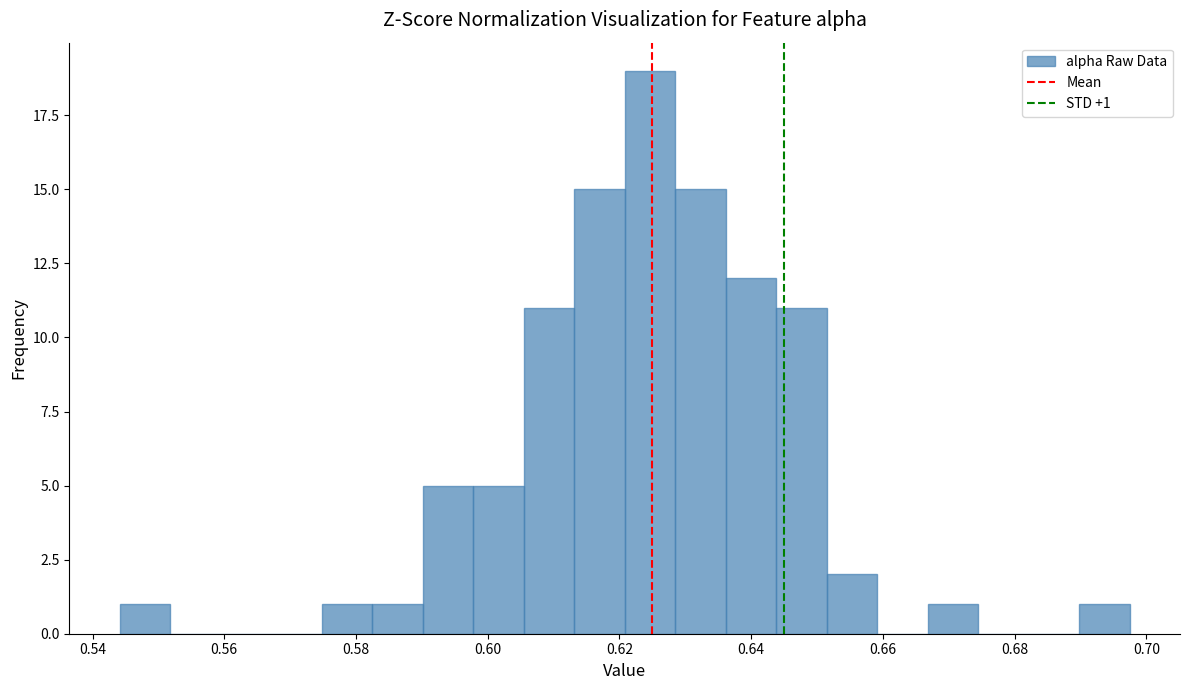

Around what value on the x-axis is the tallest bar? Give the approximate position of its centre, as read against the axis.

0.624